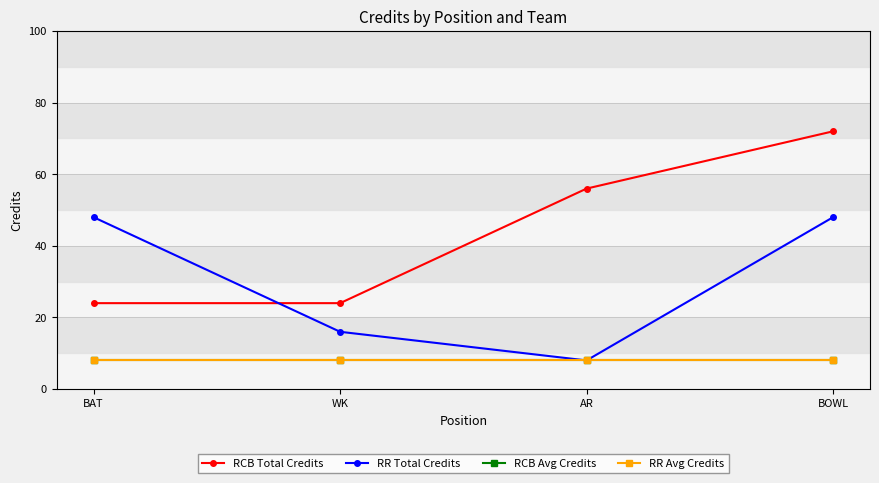

How many lines are shown in the chart?

4